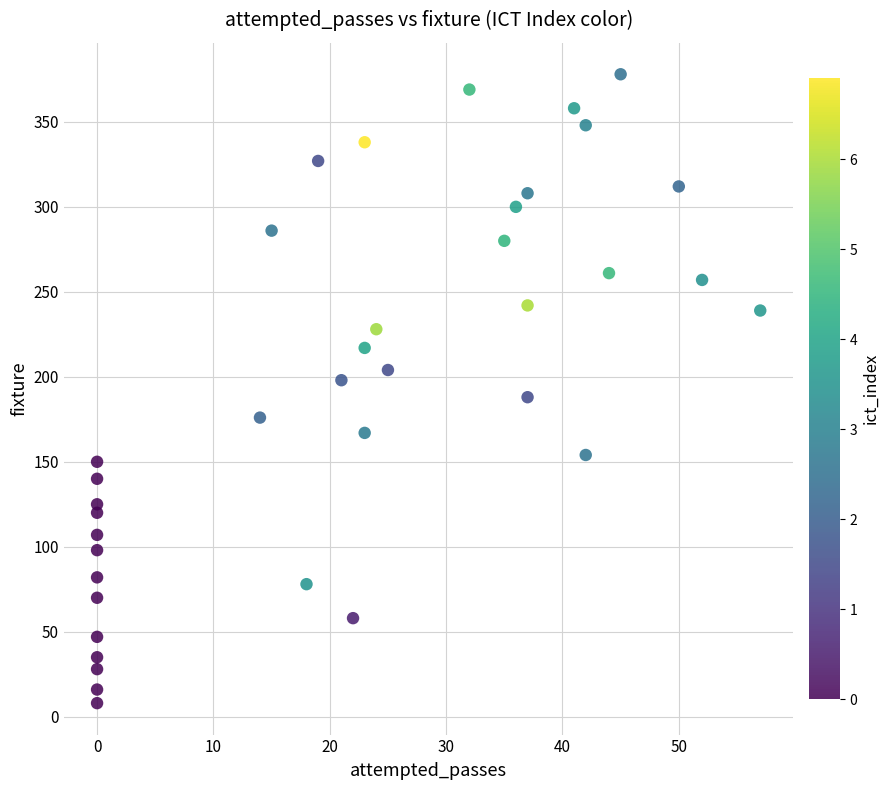

What is the range of X values (max minus min)?

57